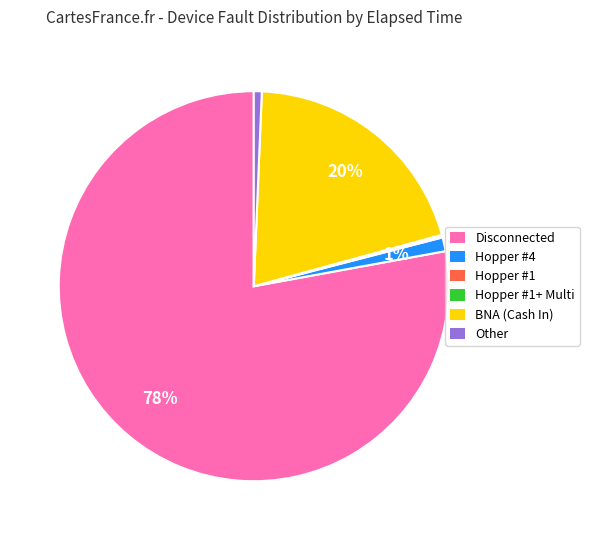

Is there a majority slice in this chart?

Yes